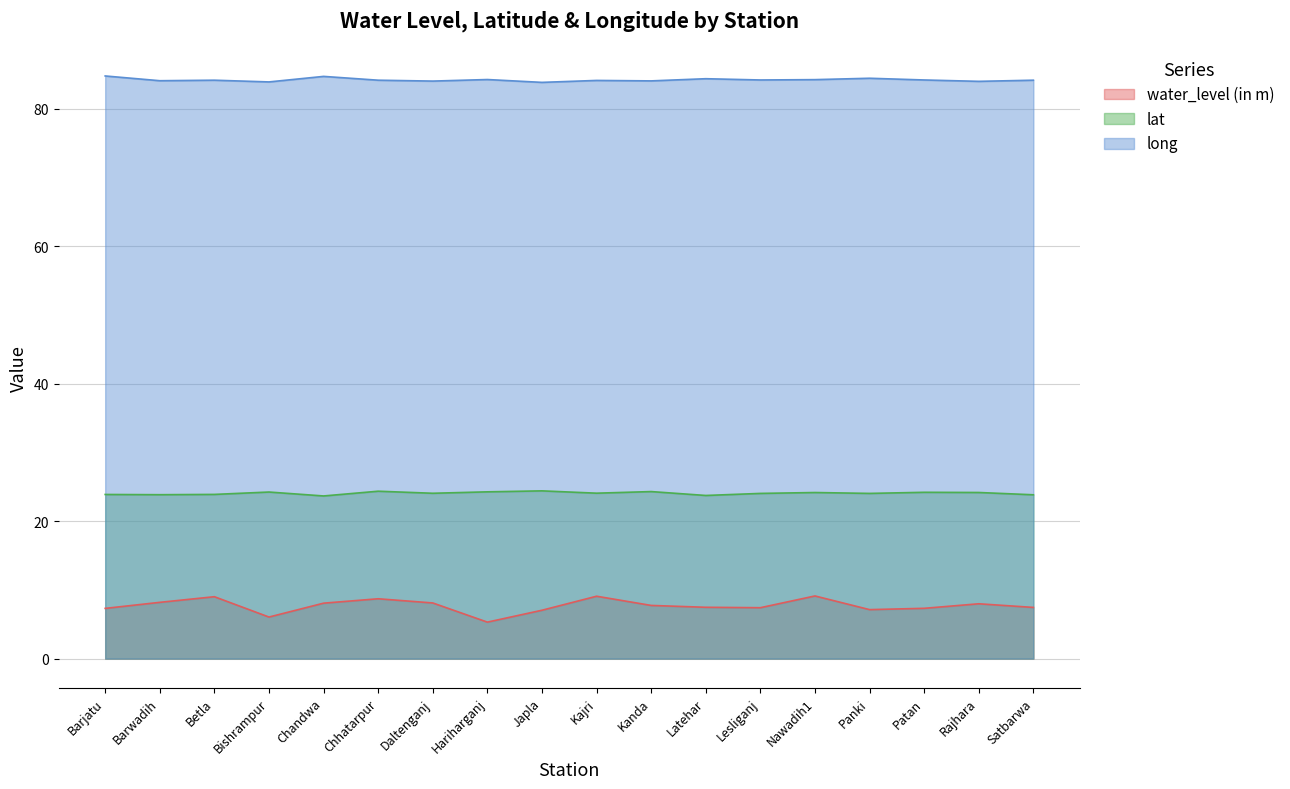

What is the value of the lat point at the 14th from the left?

24.2